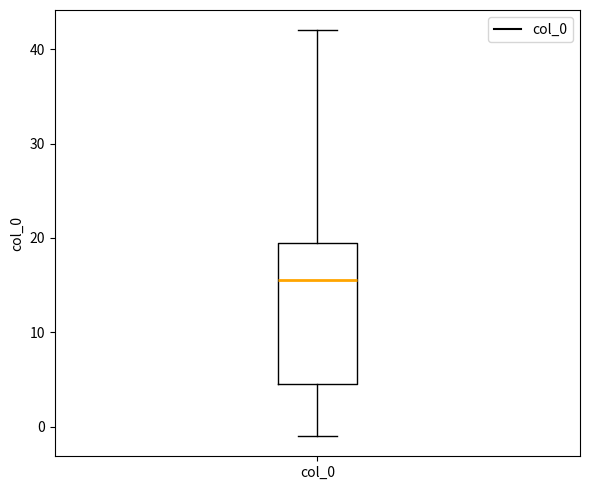

Read this box plot against the y-axis: the position of the median line, the range covered by the box, and the ends of both whiskers. The values are not printed on the chart, so give them approximately, as read against the axis.

median 16, box 5 to 20, whiskers -1 to 42